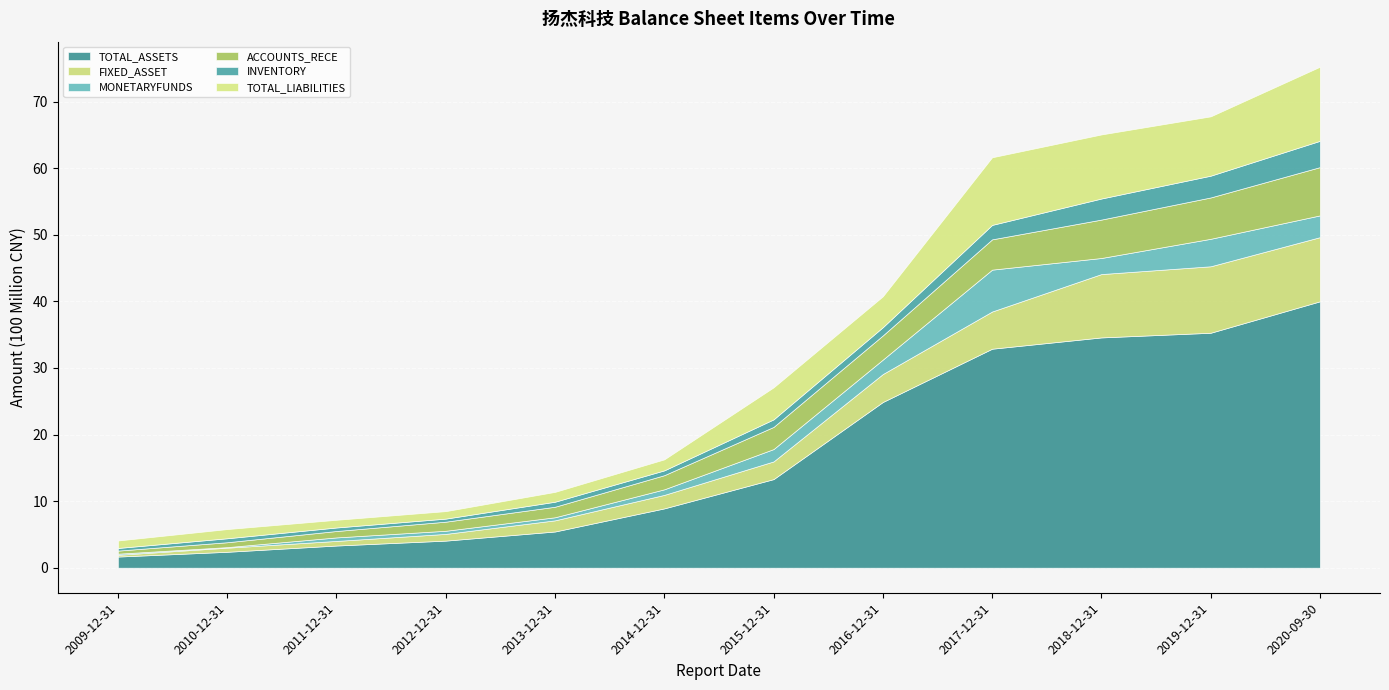

Reading right to left, what are all the values shown in this chart?

TOTAL_ASSETS: 4000934964.4	3528725239.4	3458744453.4	3289133321.7	2488832714.9	1330512470.5	890847062.4	543766391.7	406617109.8	333000021.6	238859924.4	167128436.6
FIXED_ASSET: 963762488.0	998505695.2	951554744.5	558887402.0	419865869.7	265790058.0	202869428.4	167647635.2	101123332.7	69076243.7	61789256.7	26612783.1
MONETARYFUNDS: 326904501.1	412851219.0	241437489.2	628812703.5	217140700.6	185502041.1	83743196.5	45928375.9	46843208.2	52686477.5	8486775.6	16729746.9
ACCOUNTS_RECE: 725120991.0	621051219.8	577034103.7	454997629.8	362979256.1	332864223.9	212312034.9	158398607.0	136680069.5	96368284.5	73270309.8	46283338.6
INVENTORY: 394878912.9	326922432.0	316416561.2	216838882.6	123823186.0	113070852.7	72308636.4	75365213.1	45952433.8	52915032.9	59587353.4	39475847.6
TOTAL_LIABILITIES: 1113119889.2	891133735.4	962251053.0	1015692119.8	463629671.3	480826295.6	165303765.4	147689052.9	112521717.8	115453713.6	138028277.4	112338419.2